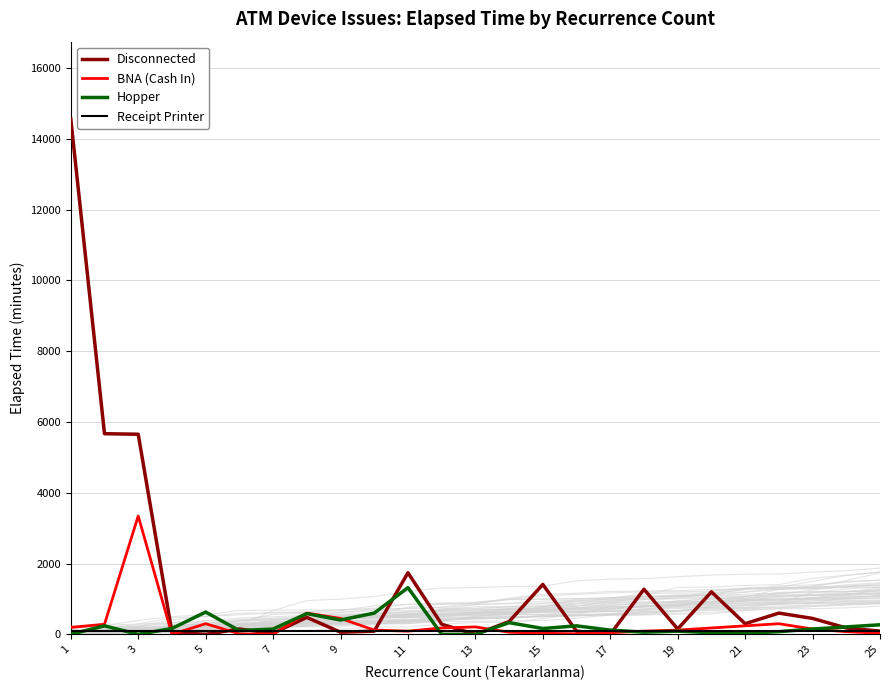

At which label does Receipt Printer reach its minimum?

1